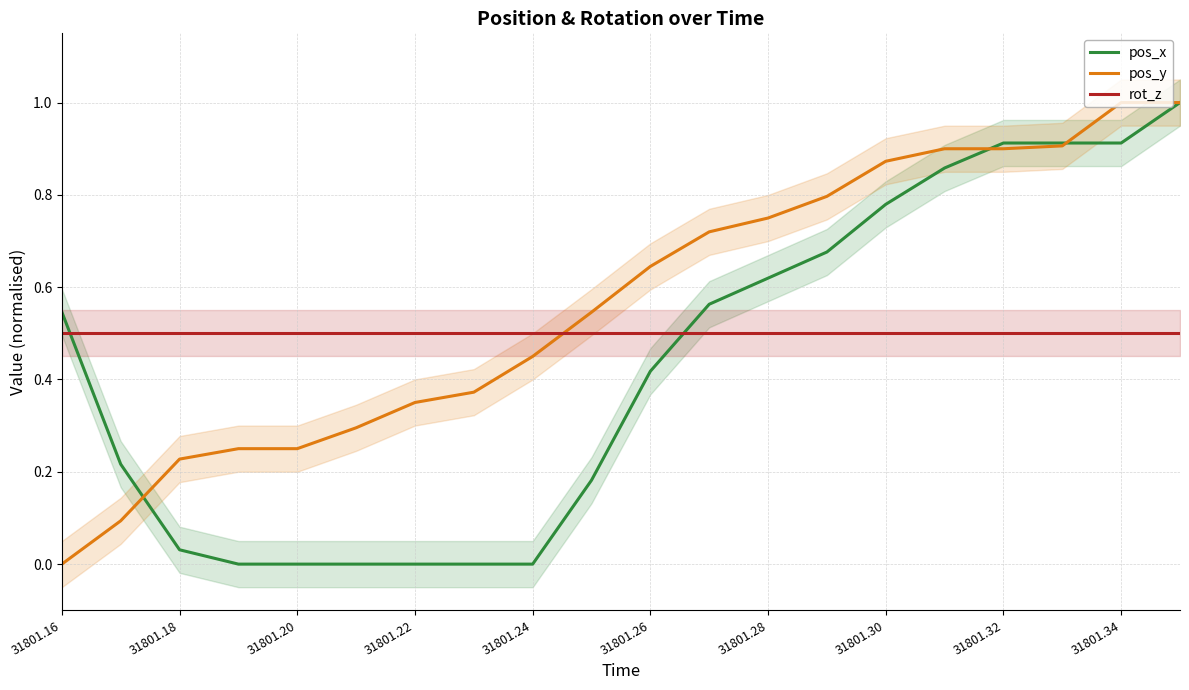

Does the chart have visible grid lines?

Yes